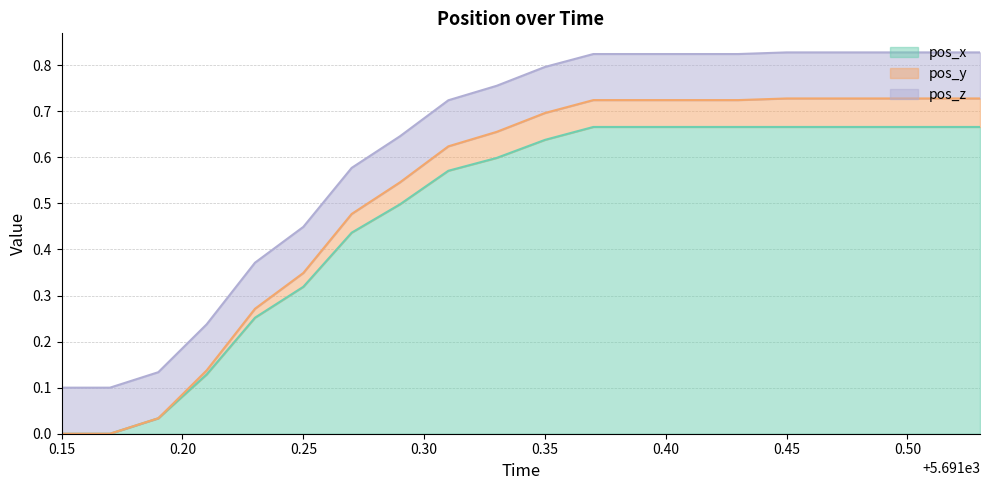

What are all the series names shown in the legend?

pos_x, pos_y, pos_z